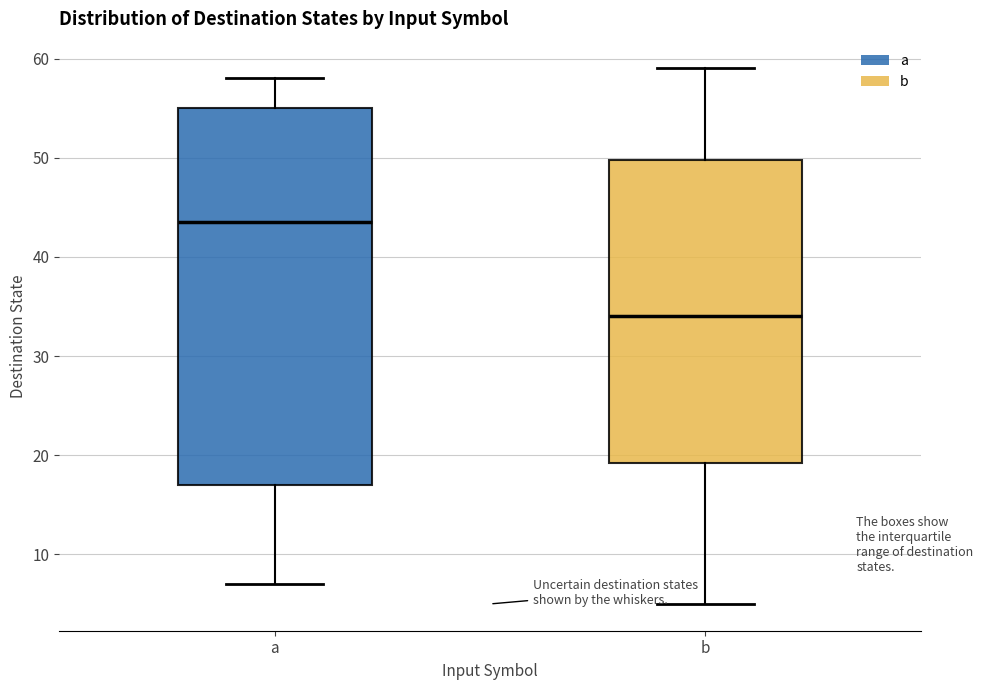

Comparing the boxes themselves (not the whiskers), which one is the tallest?

a